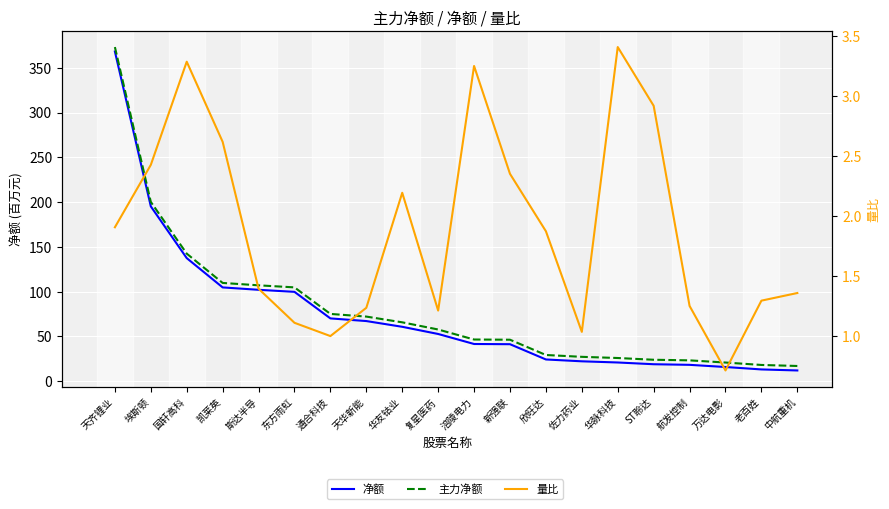

List the series in order of their peak value, highest first.

主力净额, 净额, 量比